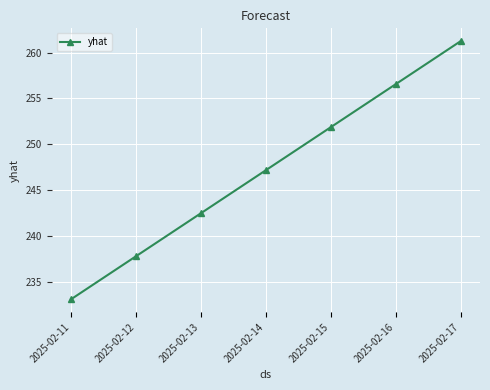

True or false: there are more than 0 points higher than both neighbors.

False